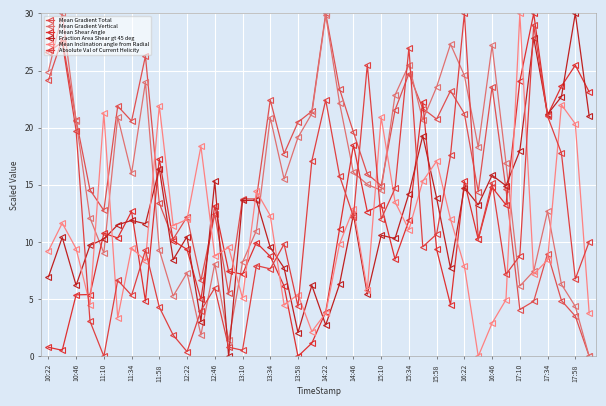

What is the label of the 8th point from the left?

13:10